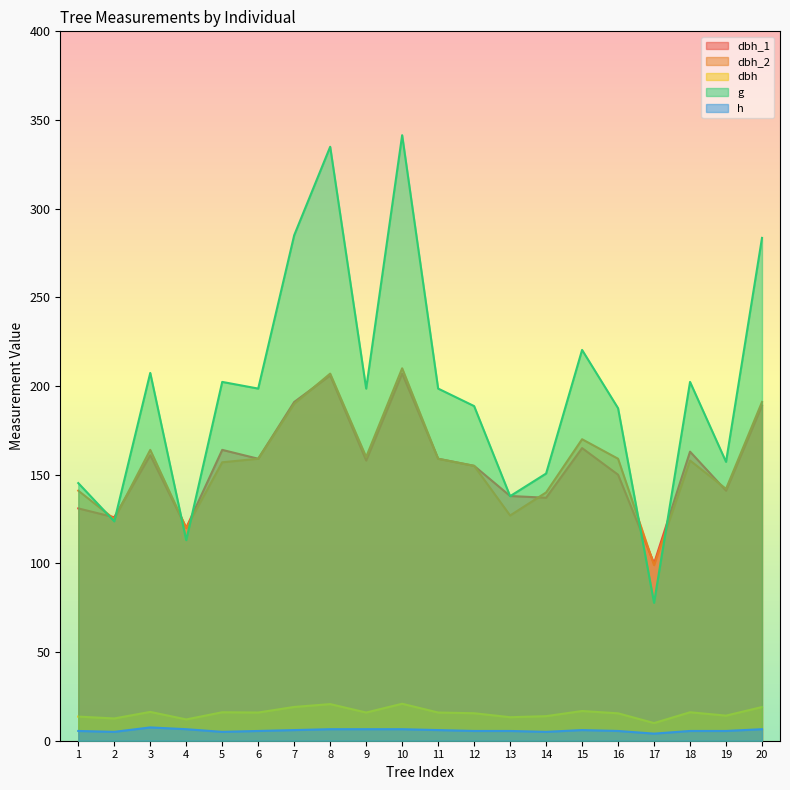

Which series changed the most between 15 and 19?

g